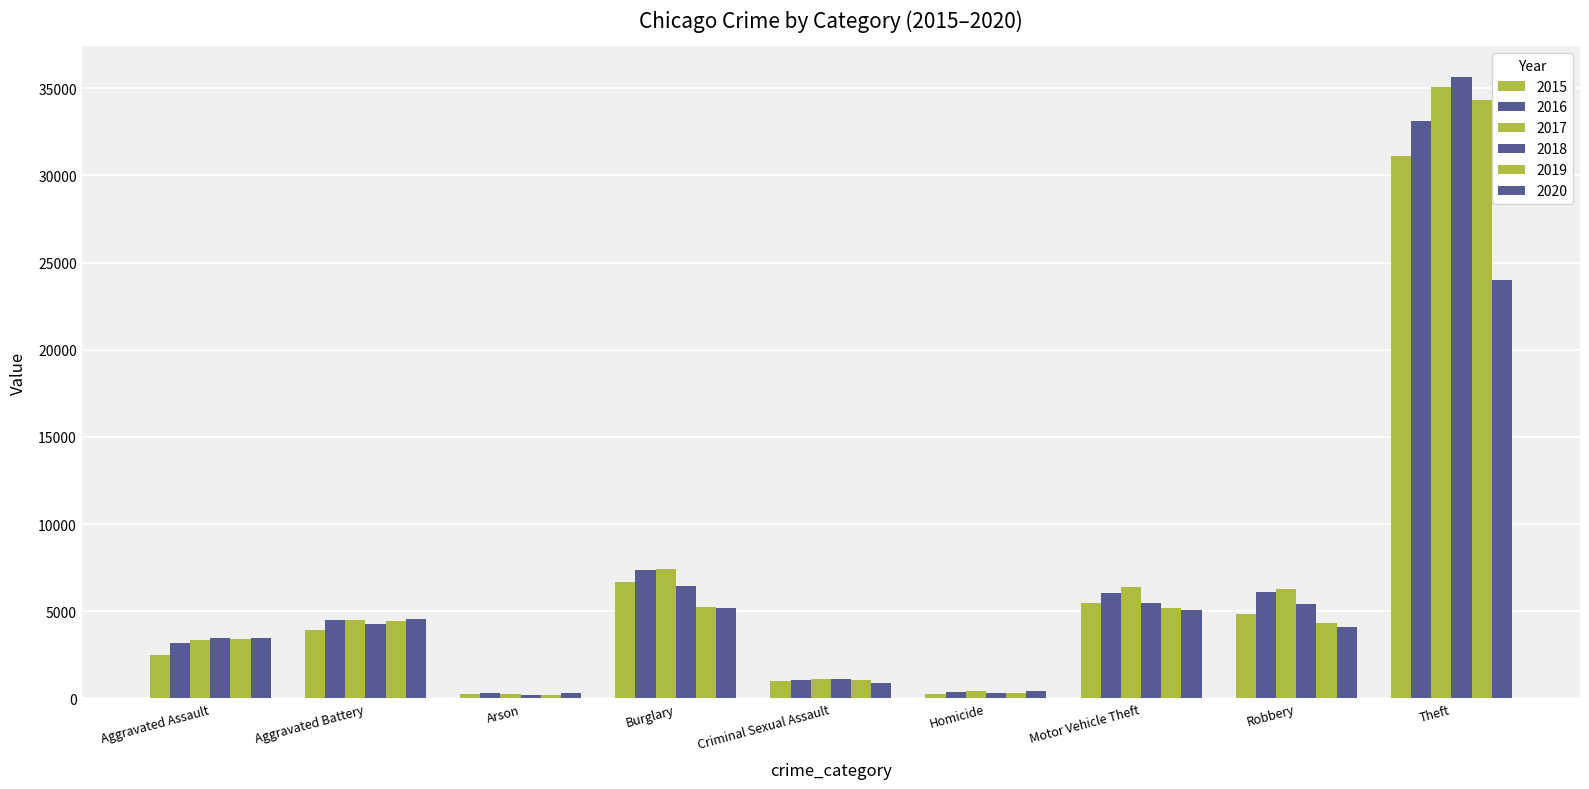

Which series has the widest spread of values?

2018